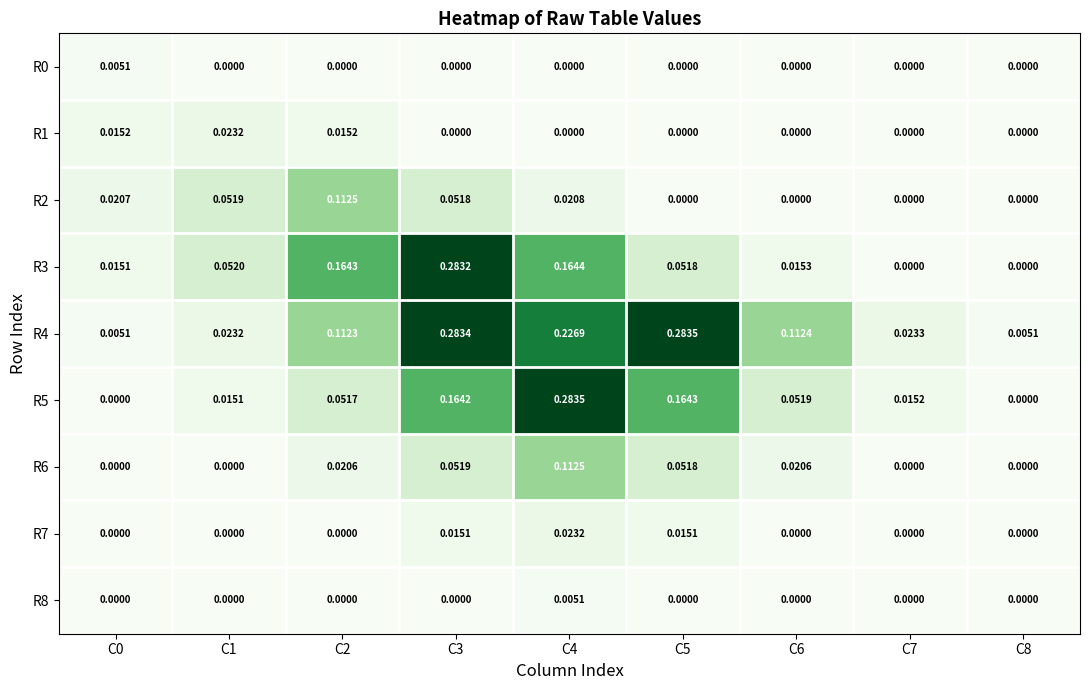

How many values in R2 are above zero?

5